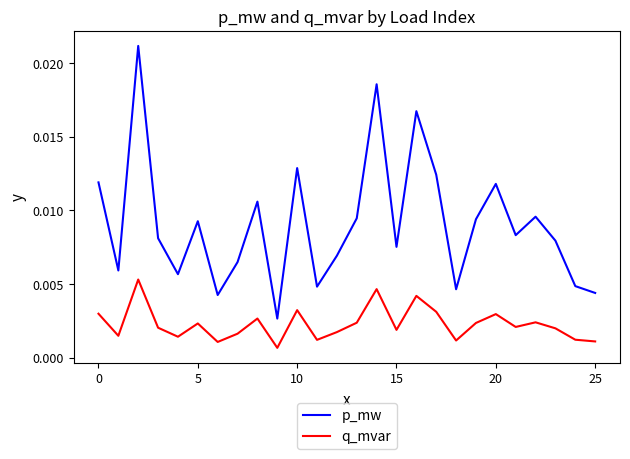

Which series has the largest total across all categories?

p_mw